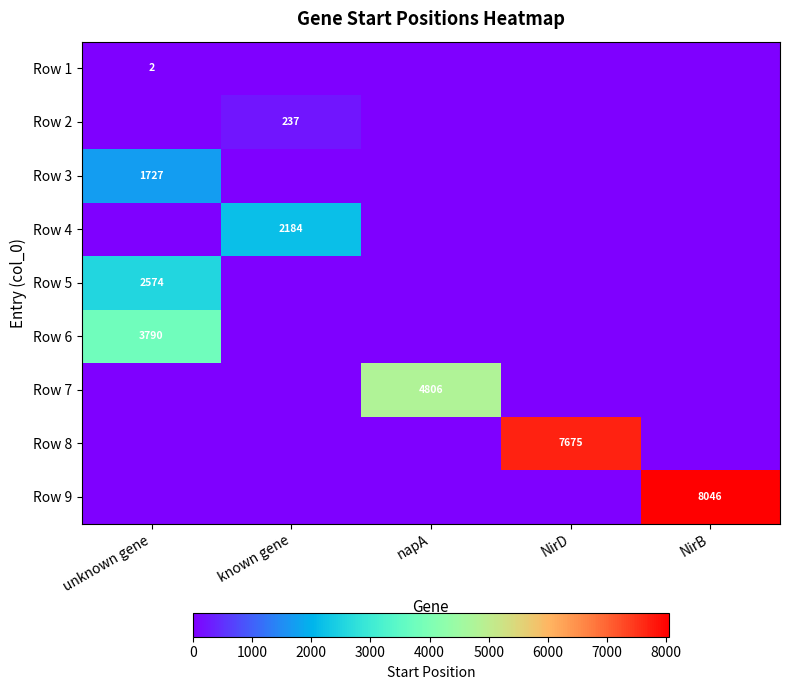

The value of Row 9 at NirB is 10732. True or false?

False